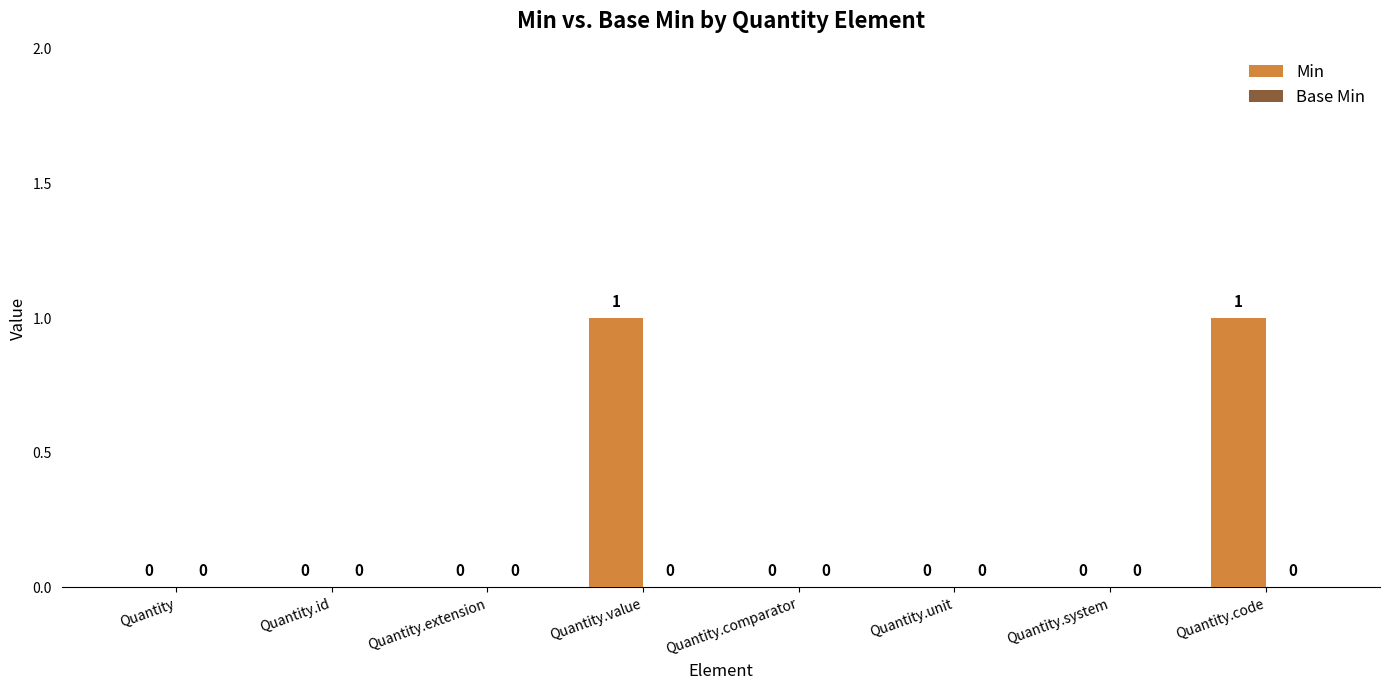

How many values are between 0 and 1?

8